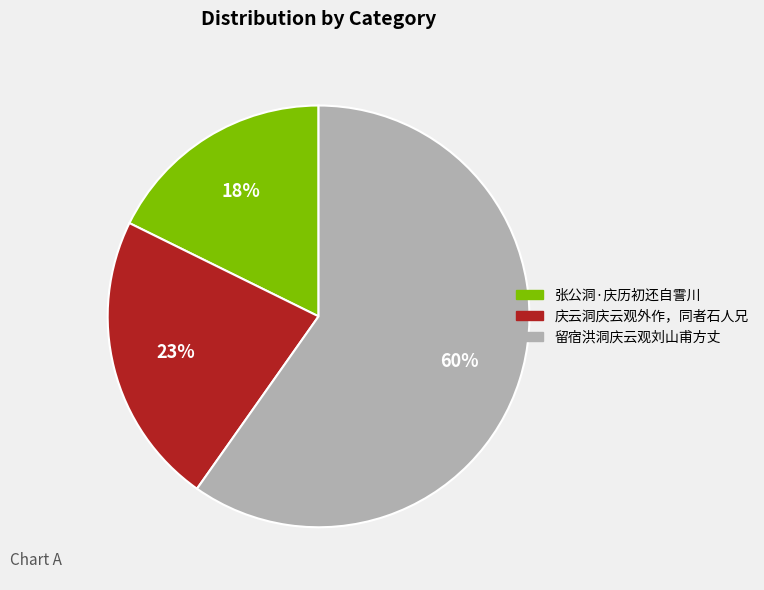

Is 留宿洪洞庆云观刘山甫方丈 the majority of the pie?

Yes